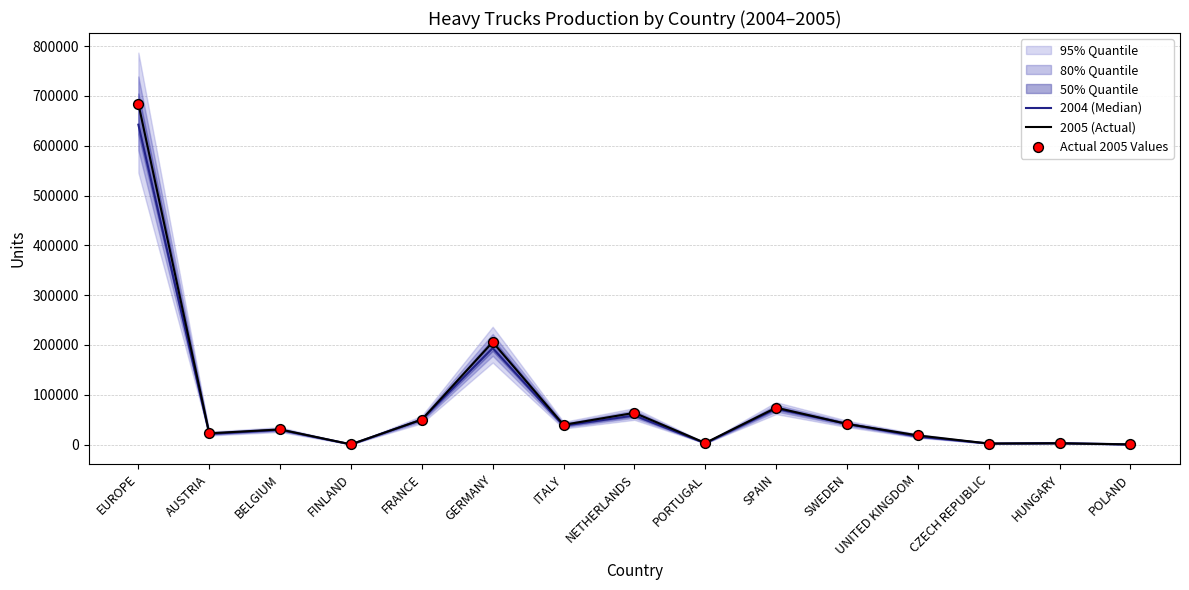

What is the total value across all series at NETHERLANDS?

185728